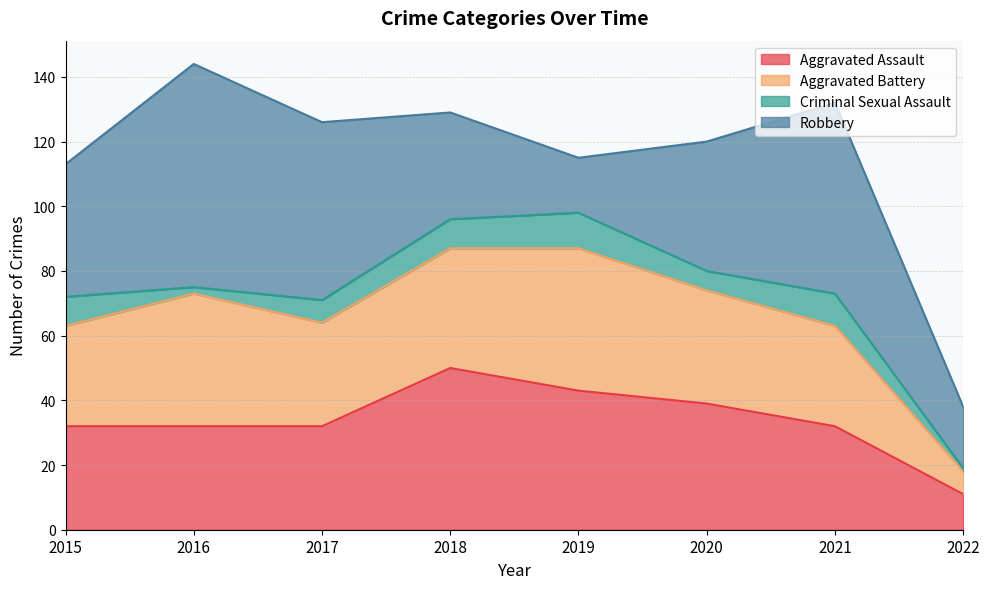

What is the spread (max minus min) of values at 2020?

34